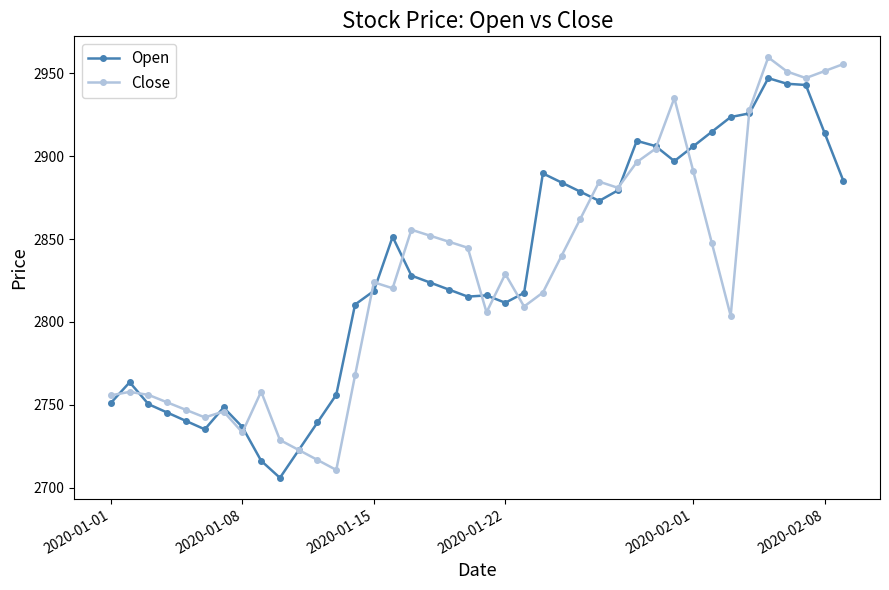

What is the maximum value for Open?

2947.0